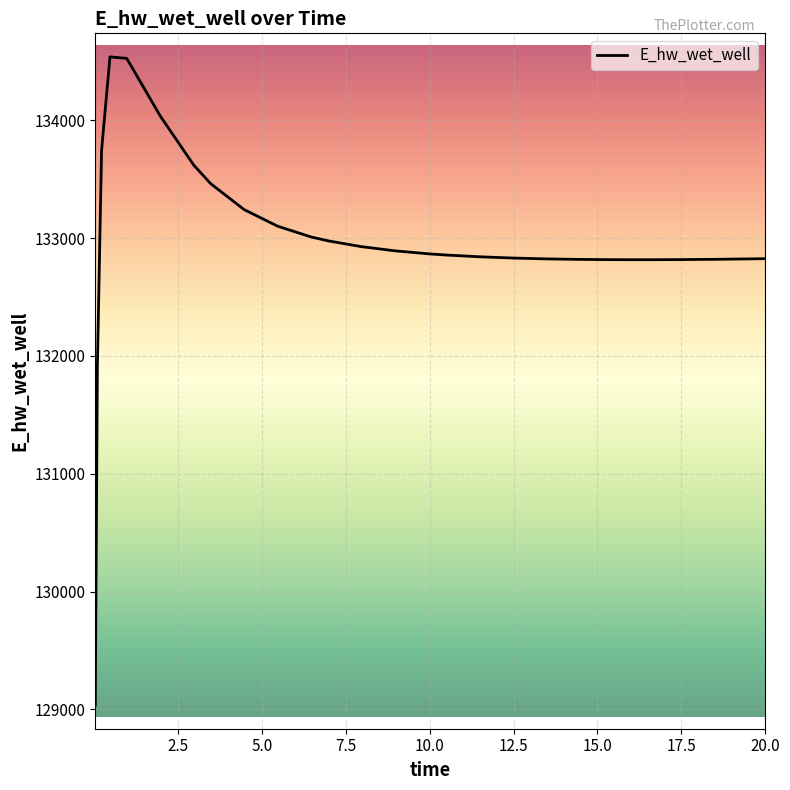

What is the smallest value displayed?

129036.7